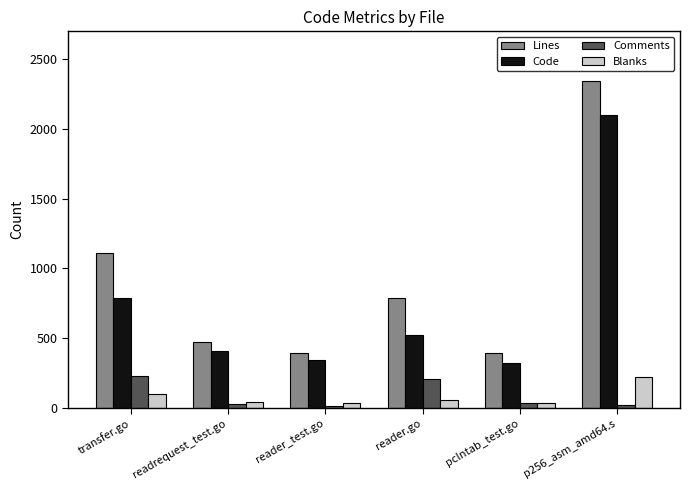

At how many categories does at least one series exceed 2053?

1